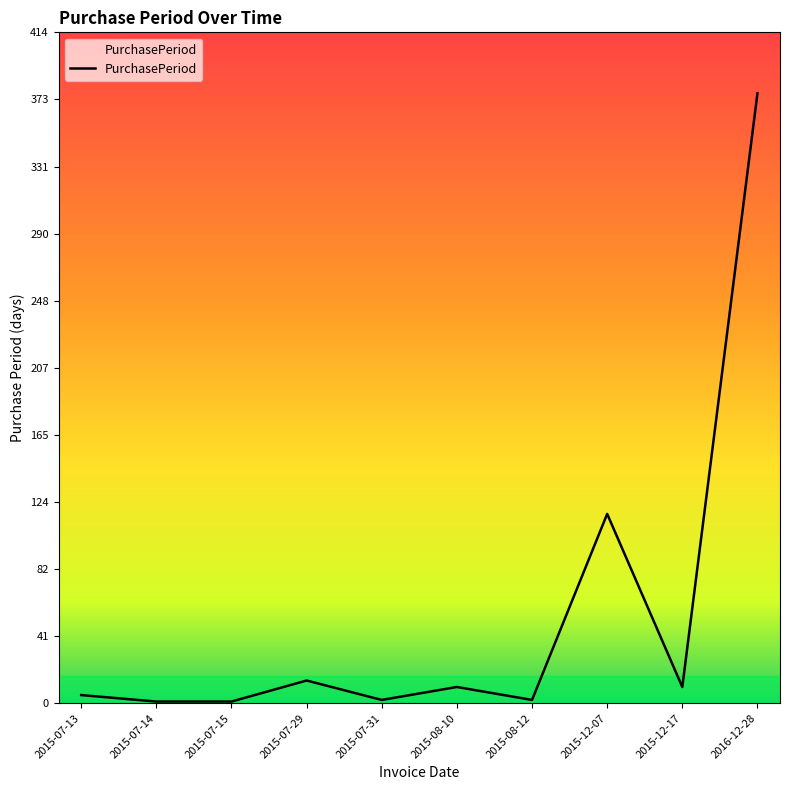

What is the difference between the maximum and minimum values?

376